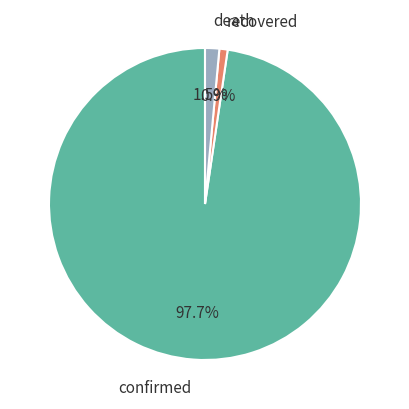

What portion of the pie excludes recovered?

99.1%